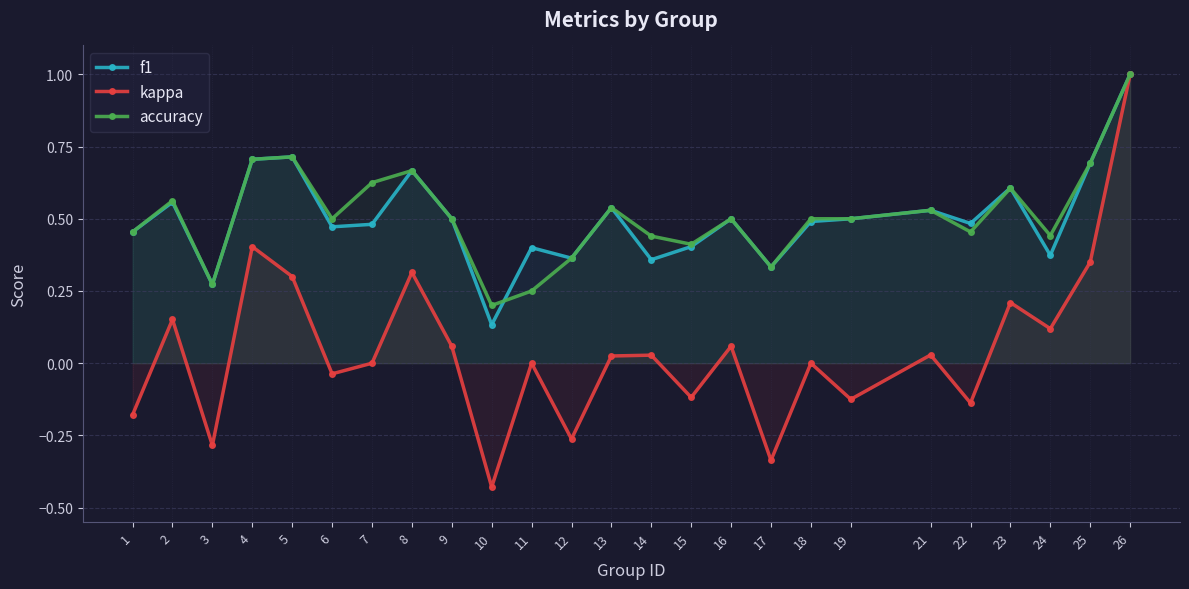

The f1 series shows 0.9 at 4. True or false?

False